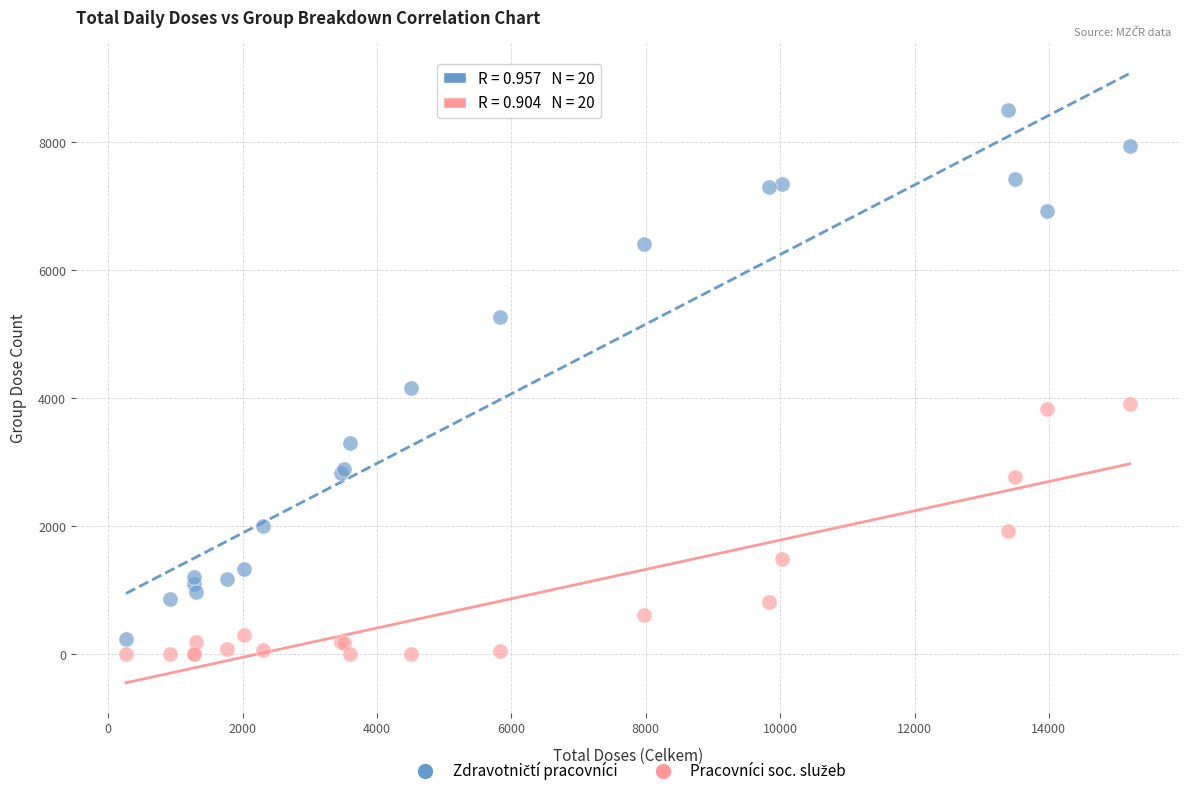

What is the X range (max minus min) for the scatter plot?

14939